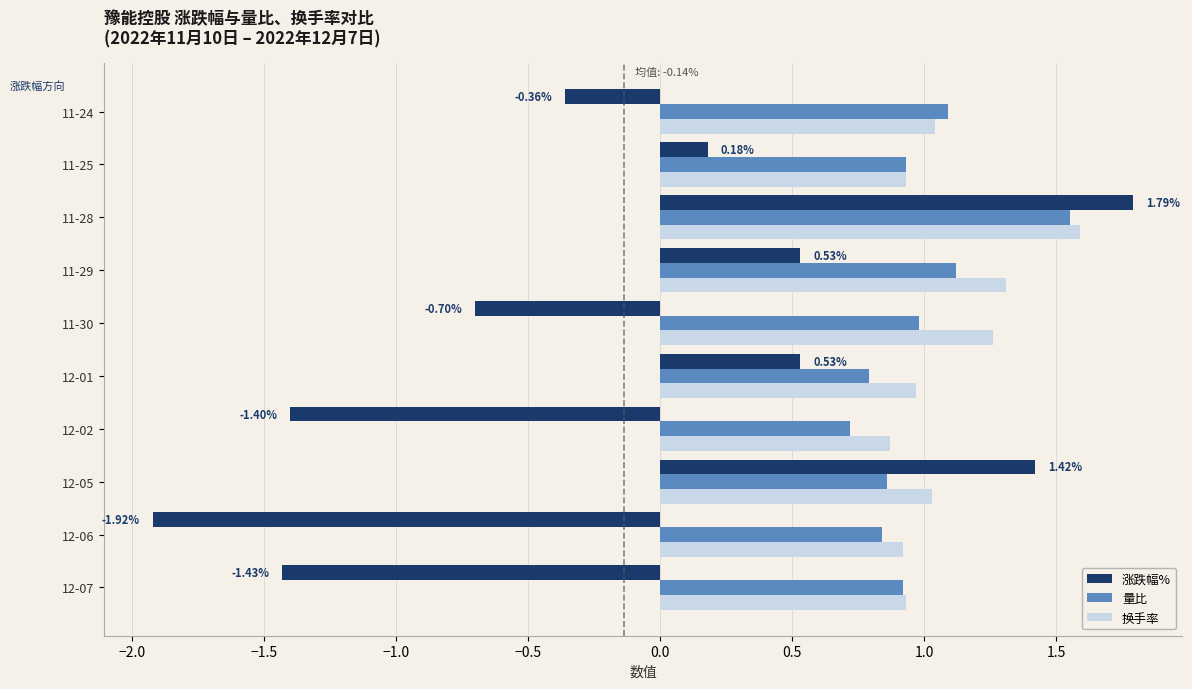

What is the difference between the maximum and second lowest values in the 涨跌幅% series?

3.2